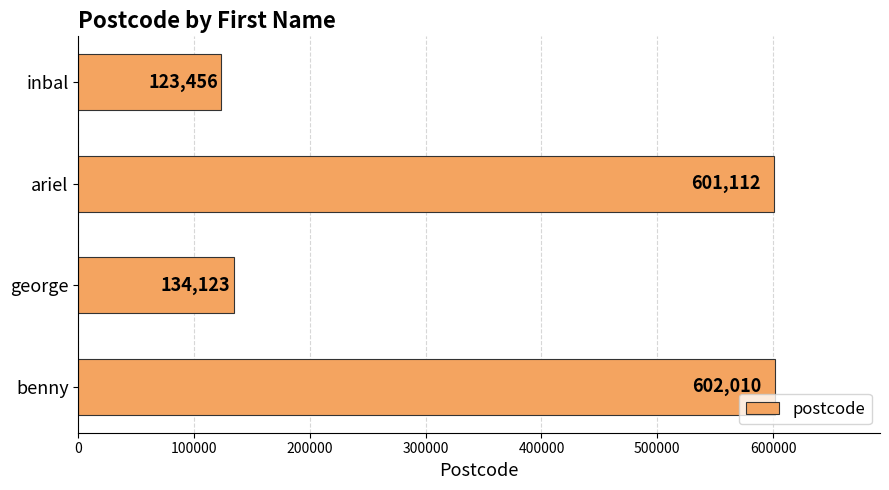

Does the chart contain stacked bars?

No